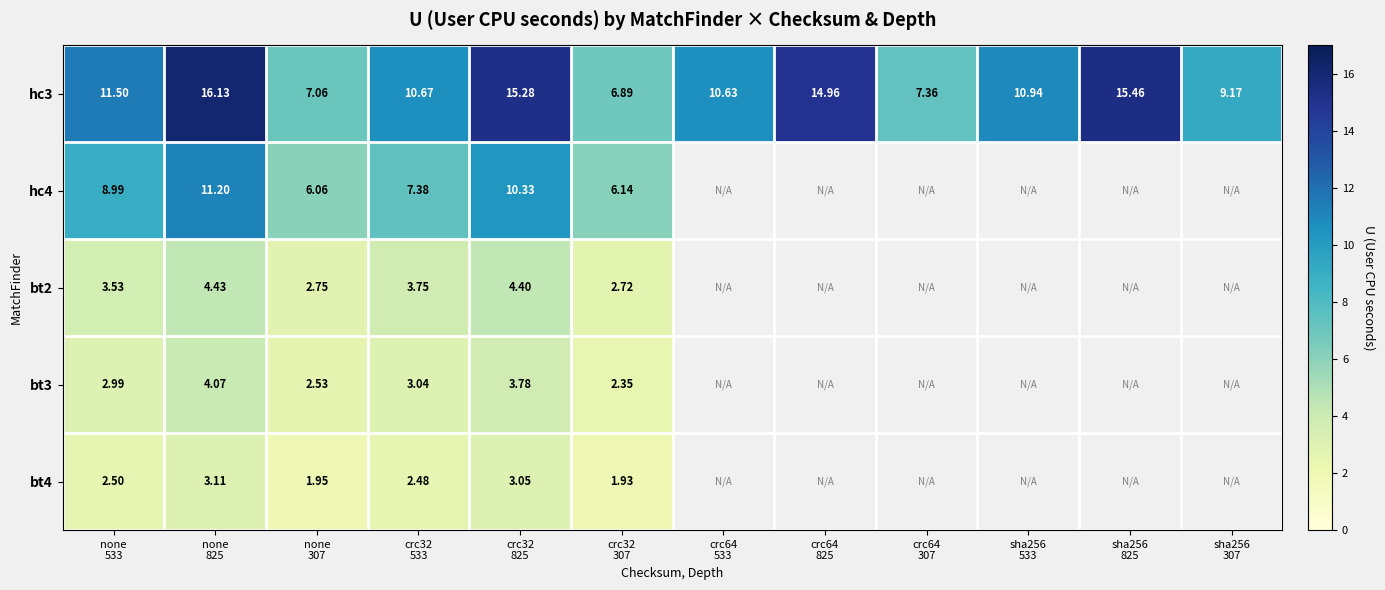

What is the difference between the bt3 values at none 307 and none 533?

0.5